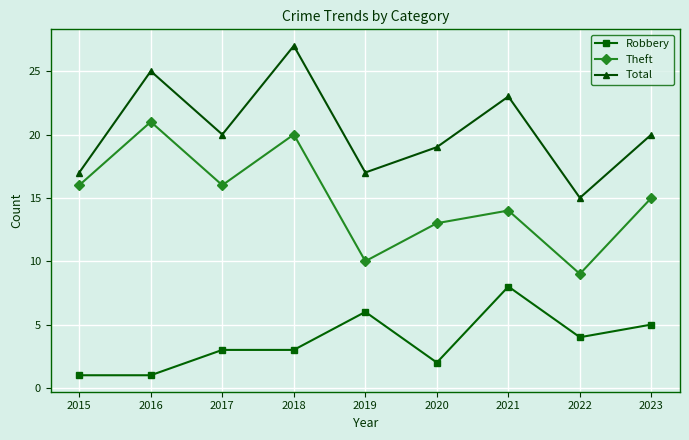

Between 2017 and 2019, which series saw the biggest shift?

Theft